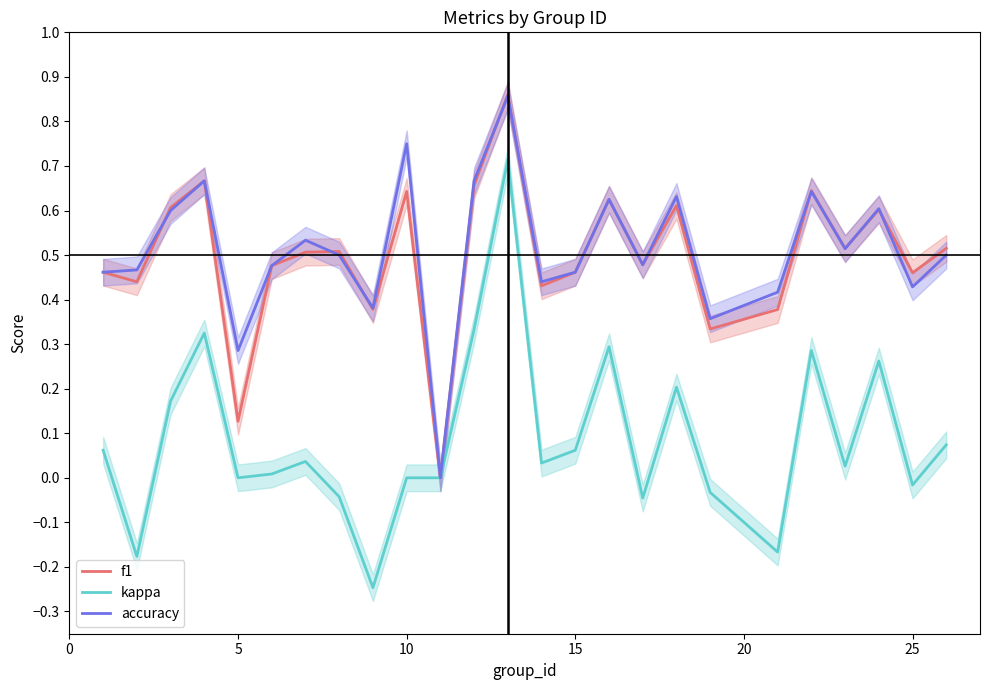

The value of f1 at 10 is 0.9. True or false?

False